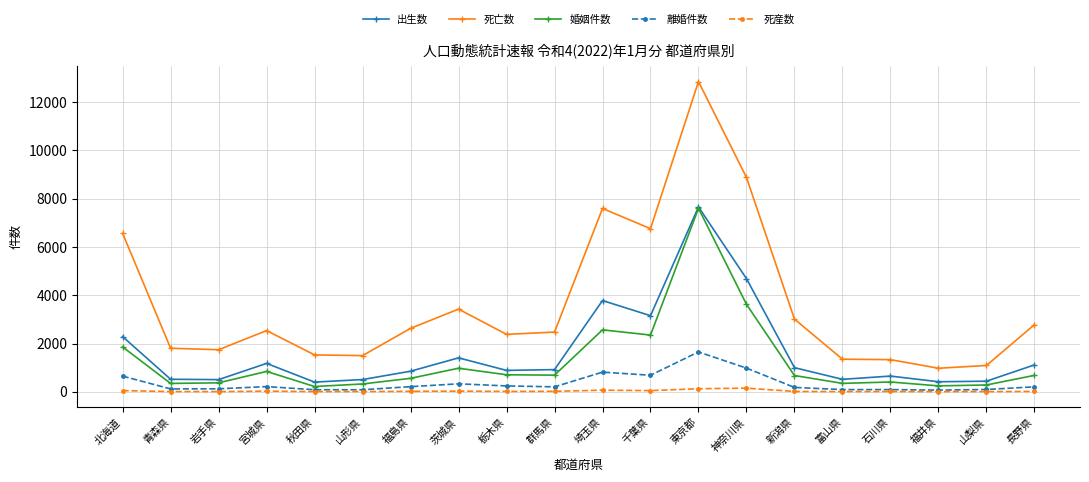

Does the chart have visible grid lines?

Yes